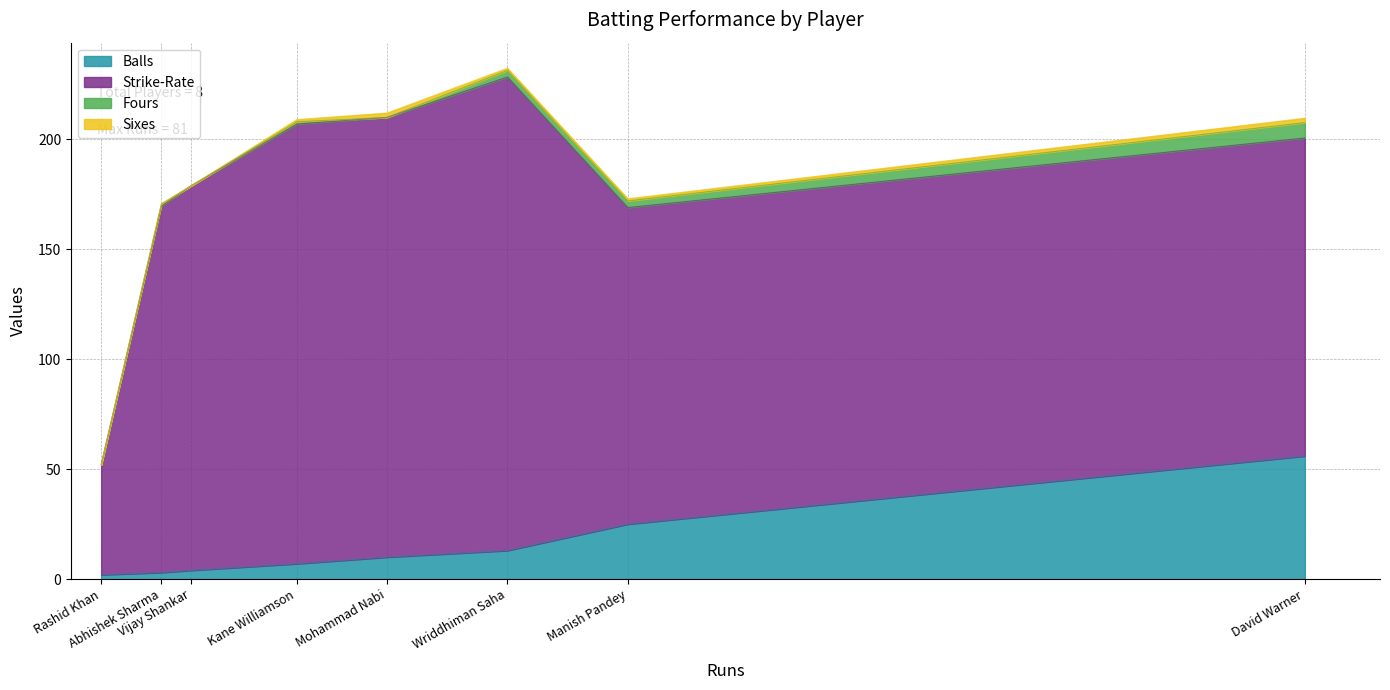

What are all the series names shown in the legend?

Balls, Strike-Rate, Fours, Sixes